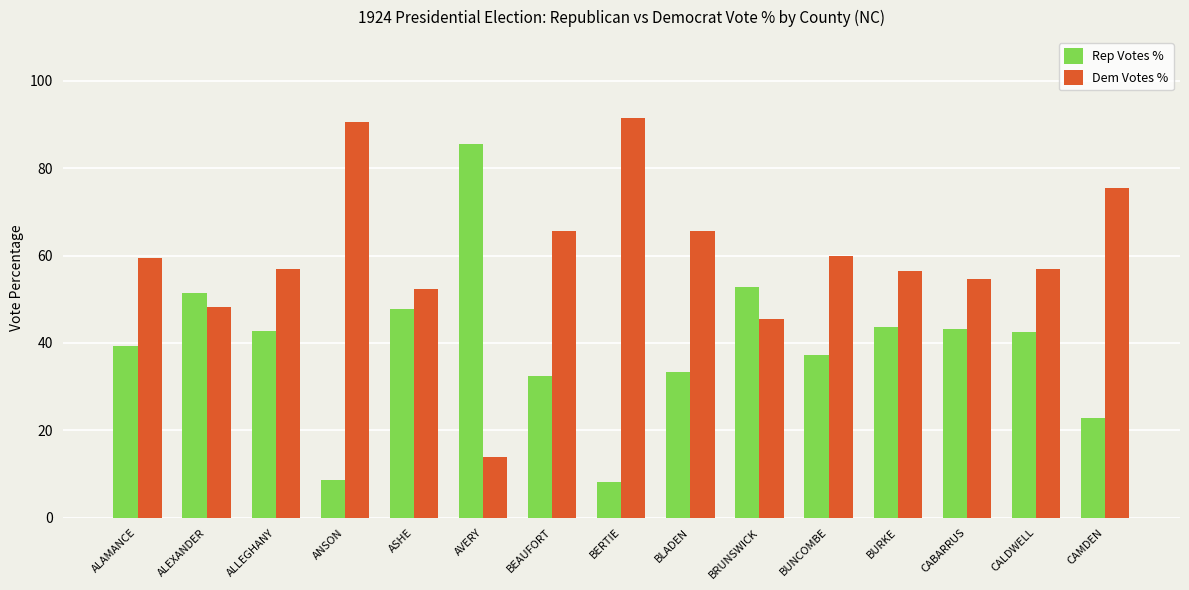

At how many categories does at least one series exceed 58?

8